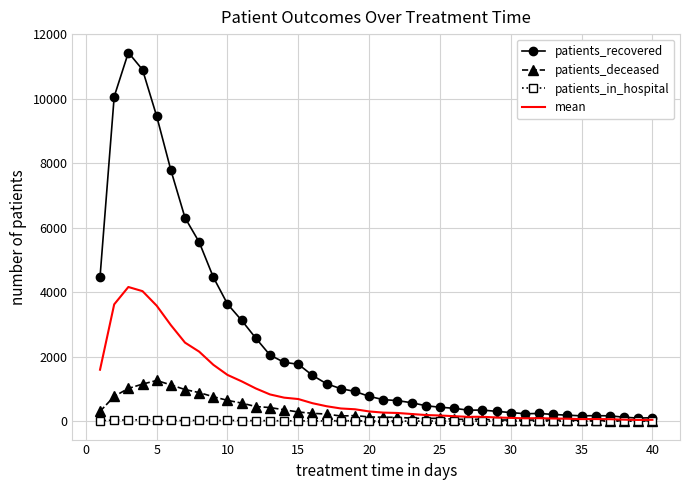

What is the highest value of the patients_recovered series?

11437.0